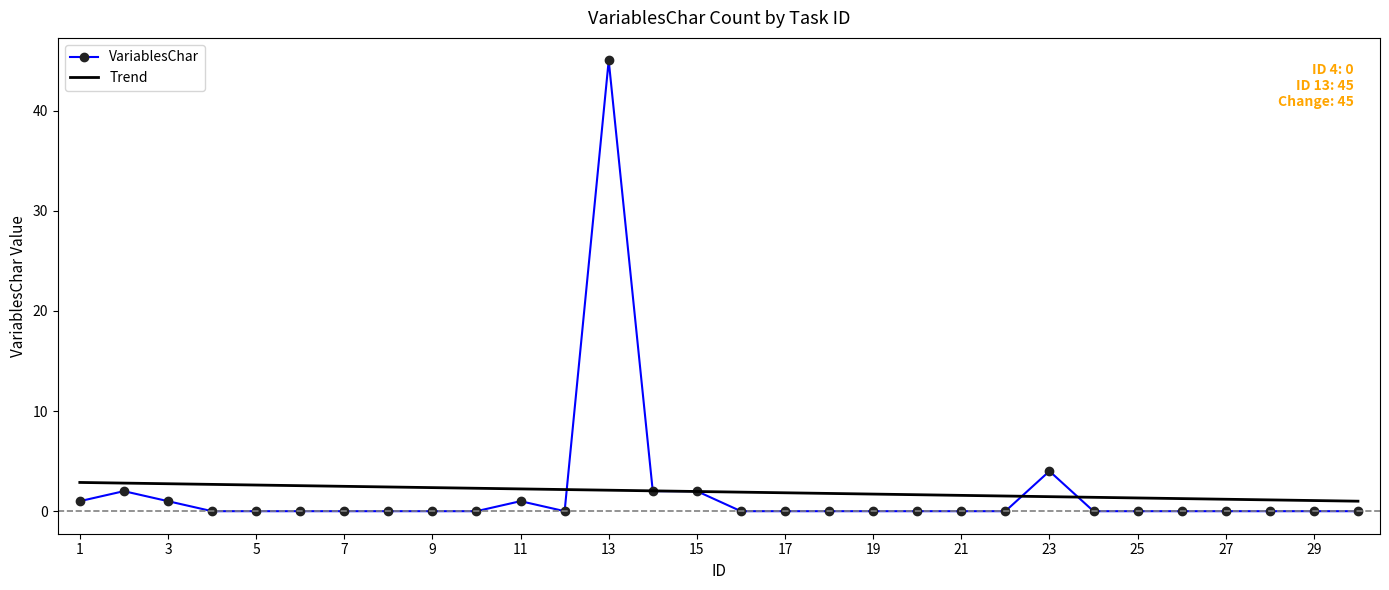

What is the maximum value for Trend?

2.9